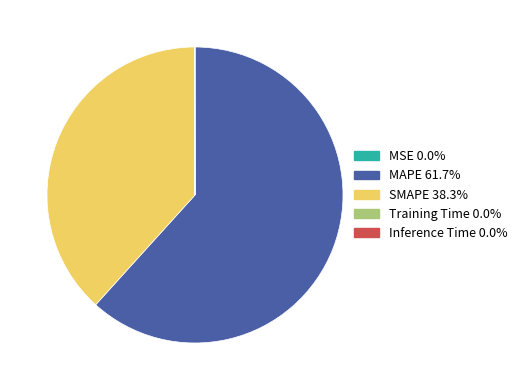

What is the majority slice?

MAPE